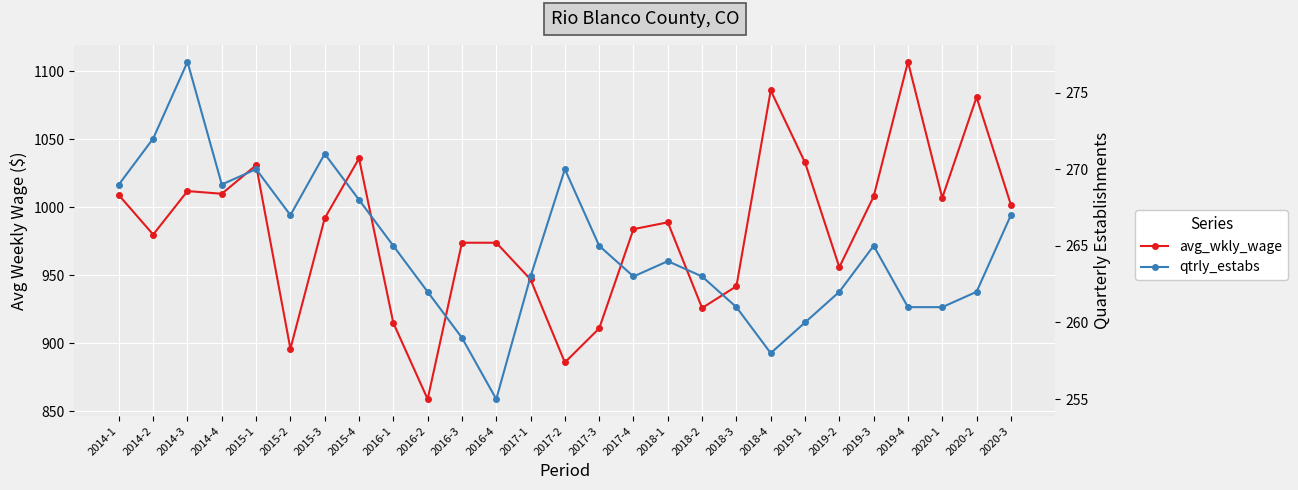

Is the value of qtrly_estabs at 2020-2 greater than the value of avg_wkly_wage at 2020-3?

No